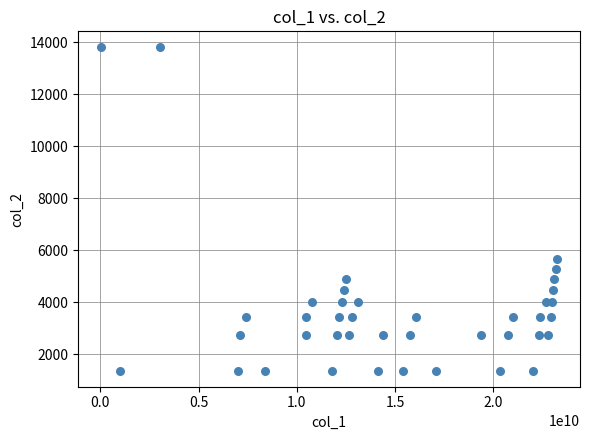

What Y value in the scatter plot is closest to 7590?

5650